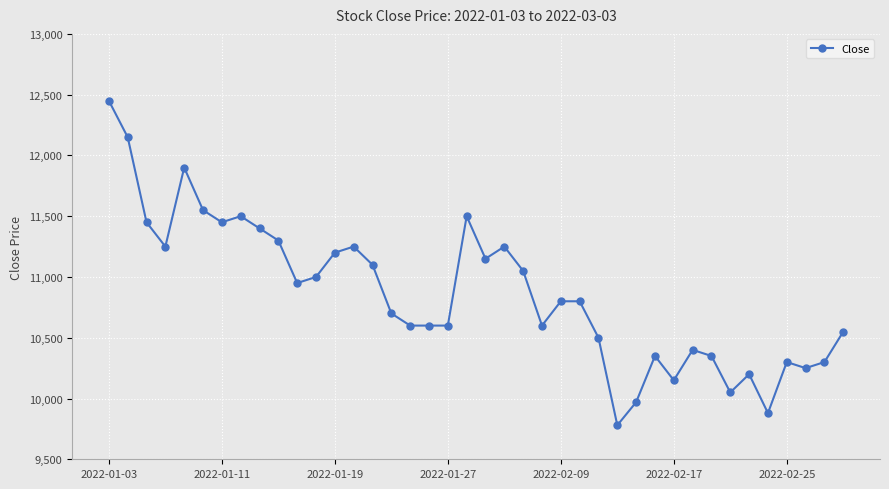

What is the smallest value displayed?

9780